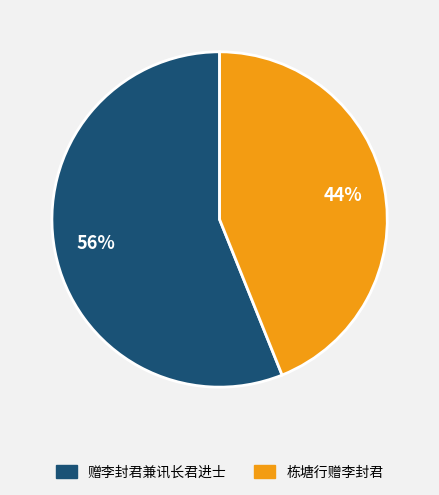

To the nearest percent, what is the combined percentage of 赠李封君兼讯长君进士 and 栋塘行赠李封君?

100%